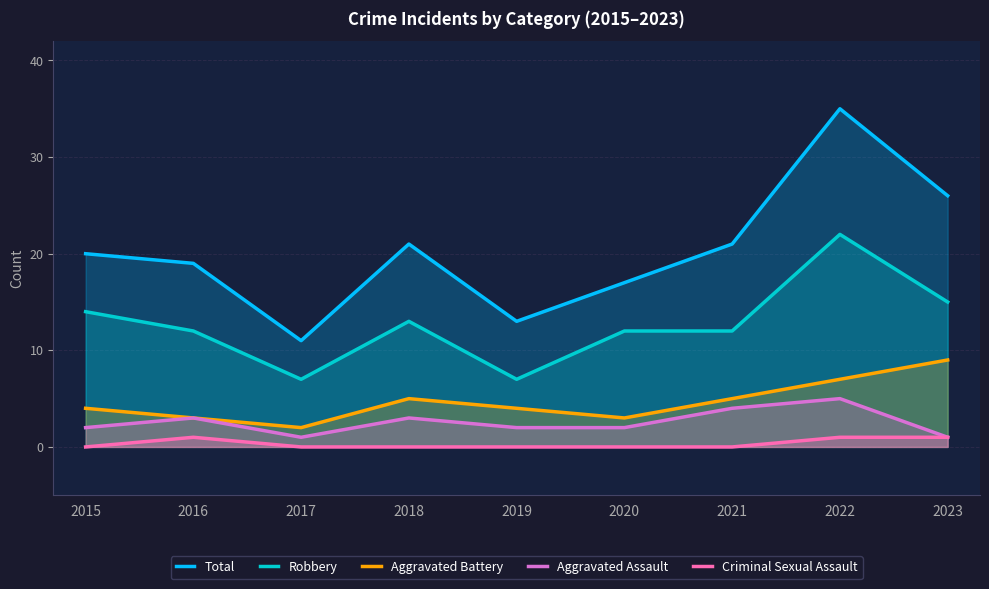

What is the value of the Aggravated Assault point at the 4th from the left?

3